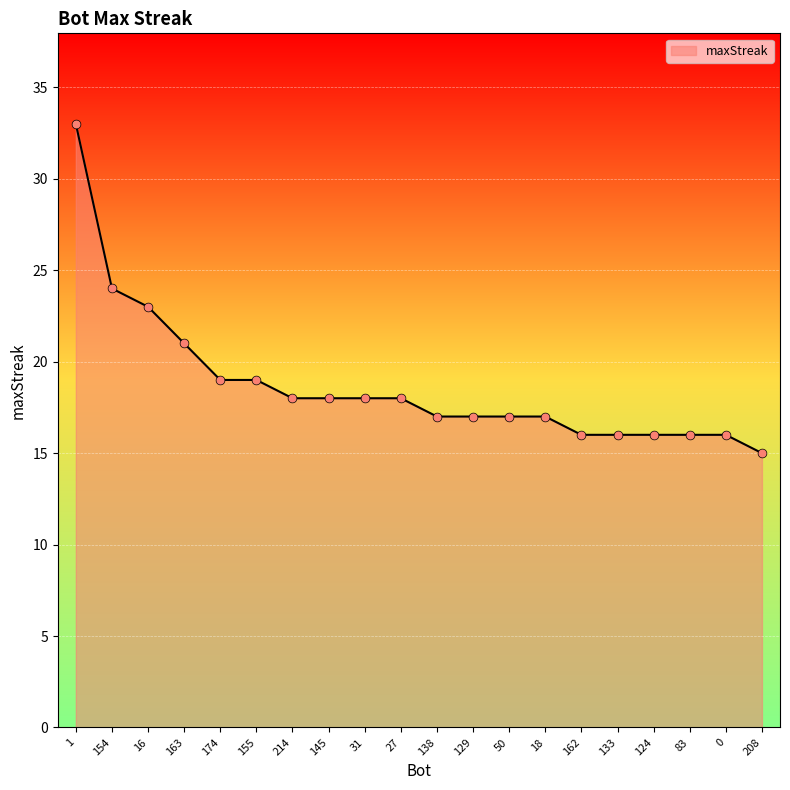

Approximately how many times larger is the value at 18 compared to 83?

1.1